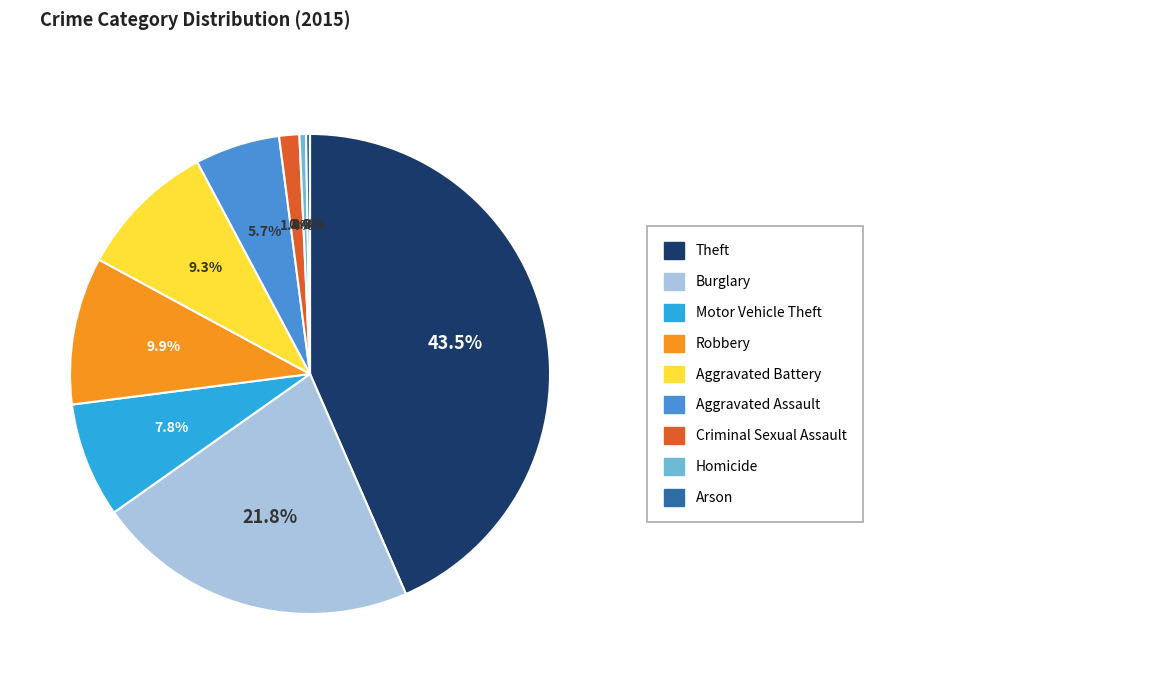

Does any single category account for the majority?

No